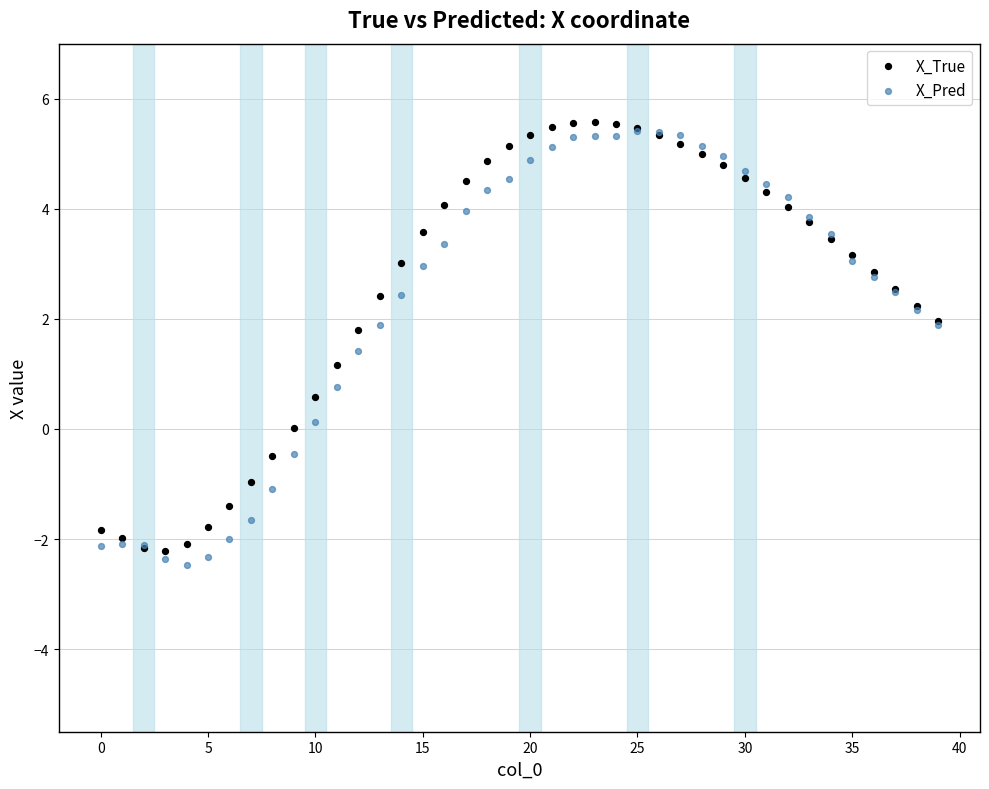

What are all the series names shown in the legend?

X_True, X_Pred